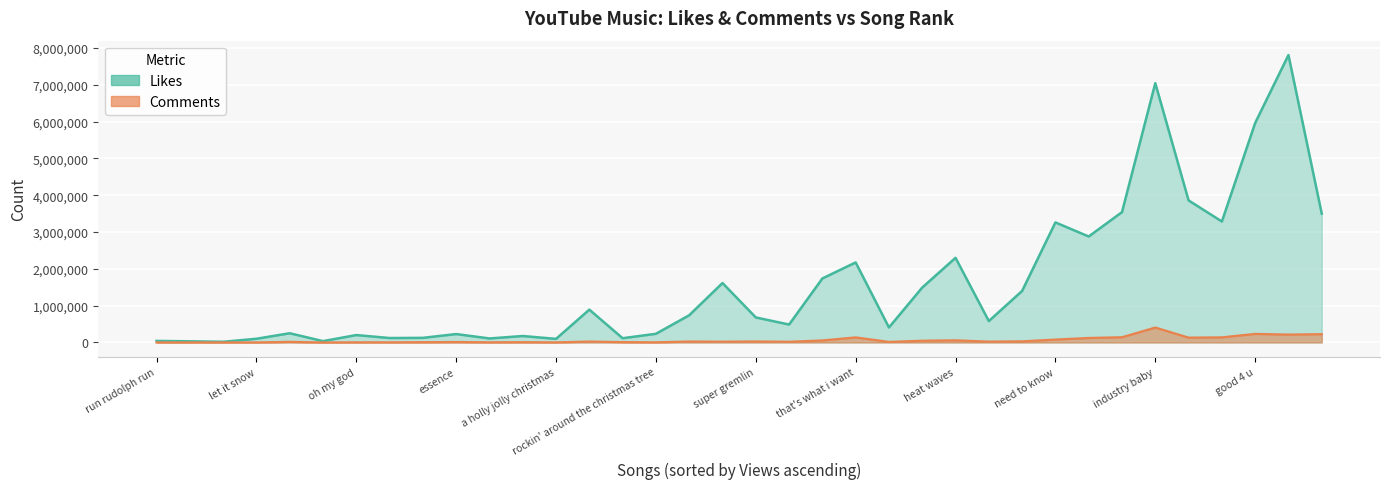

True or false: Comments has a value of 12536 at essence.

True